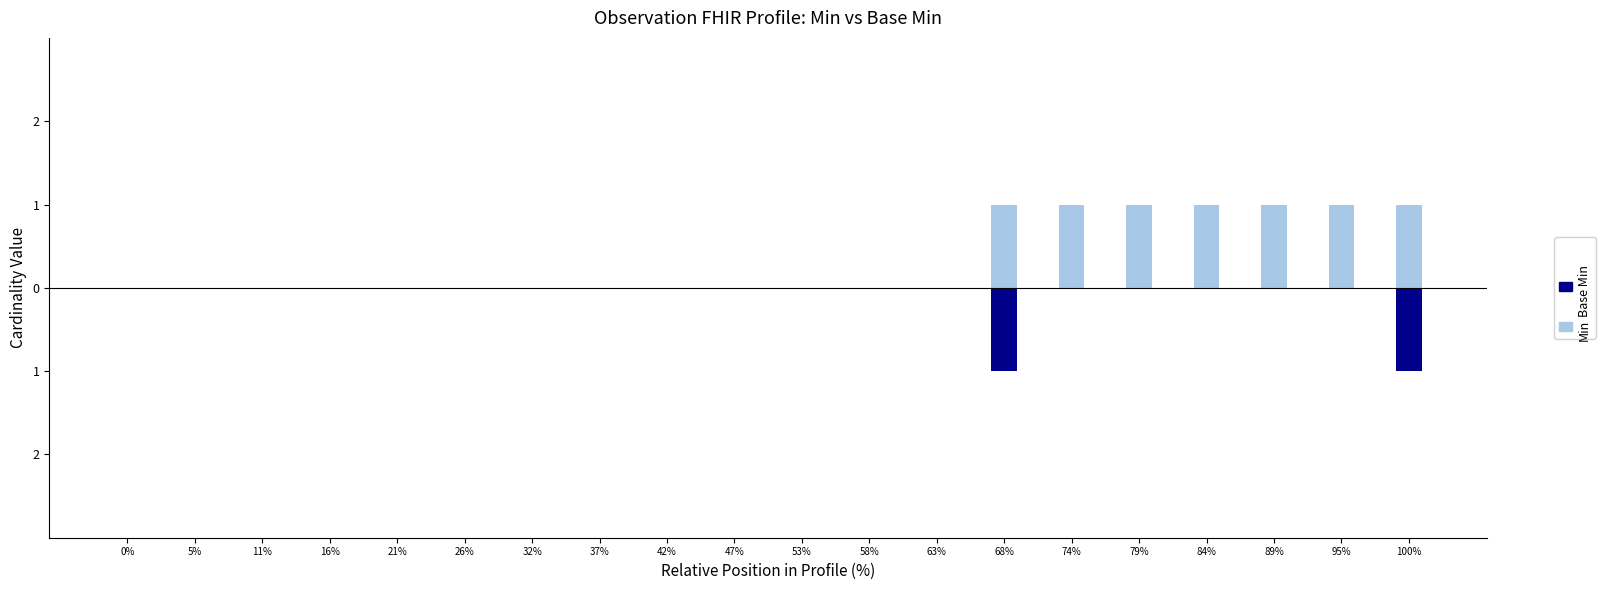

How many bars are there in total?

40